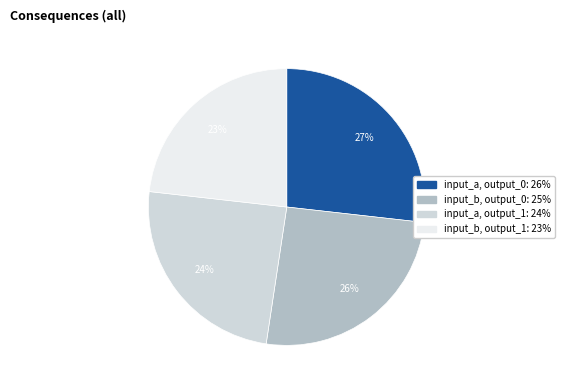

To the nearest percent, what is the difference between the largest and smallest slice percentages?

4%